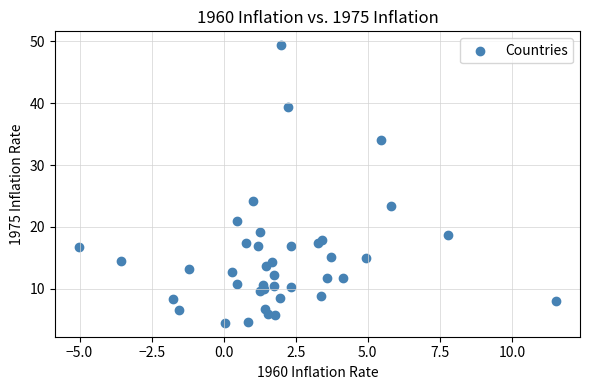

What Y value in the scatter plot is closest to 26?

24.2